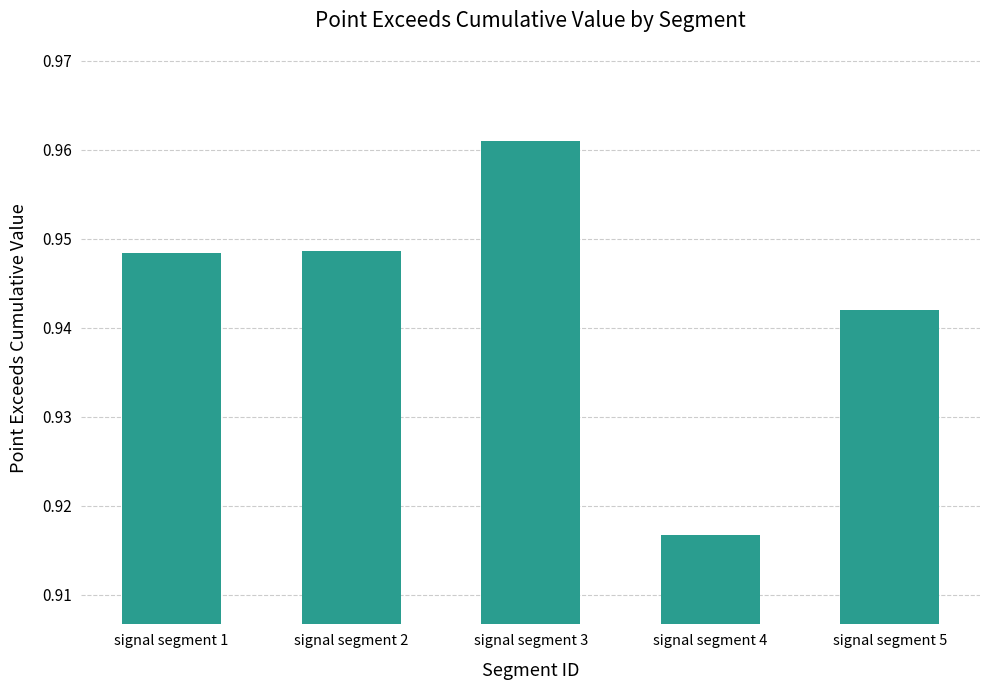

Which has a higher value, signal segment 5 or signal segment 3?

signal segment 3